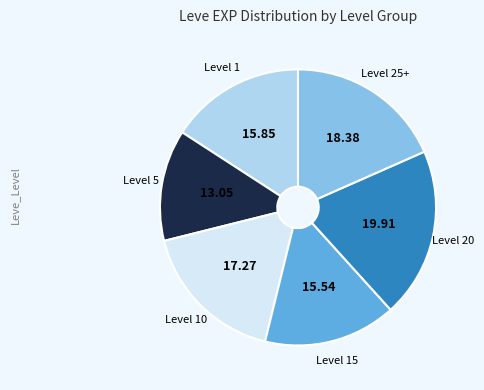

Combined, do Level 20 and Level 5 account for over 50%?

No